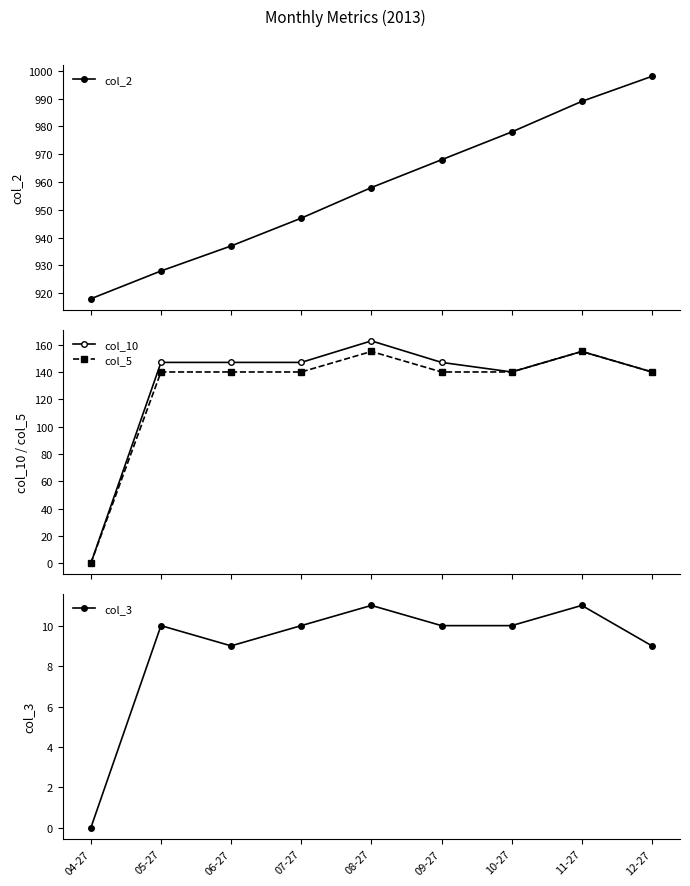

Does the chart have visible grid lines?

No